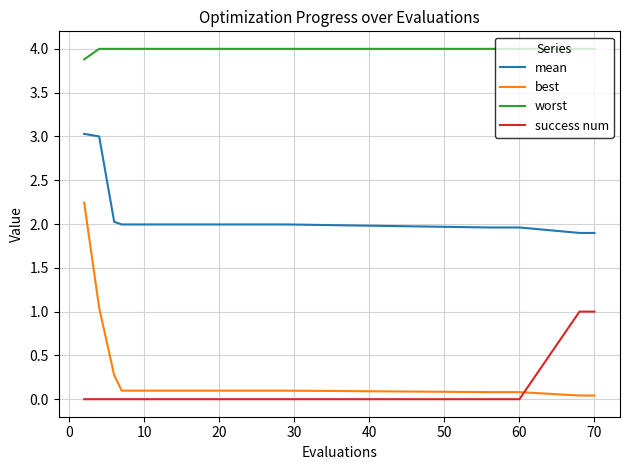

What is the greatest value displayed?

4.0